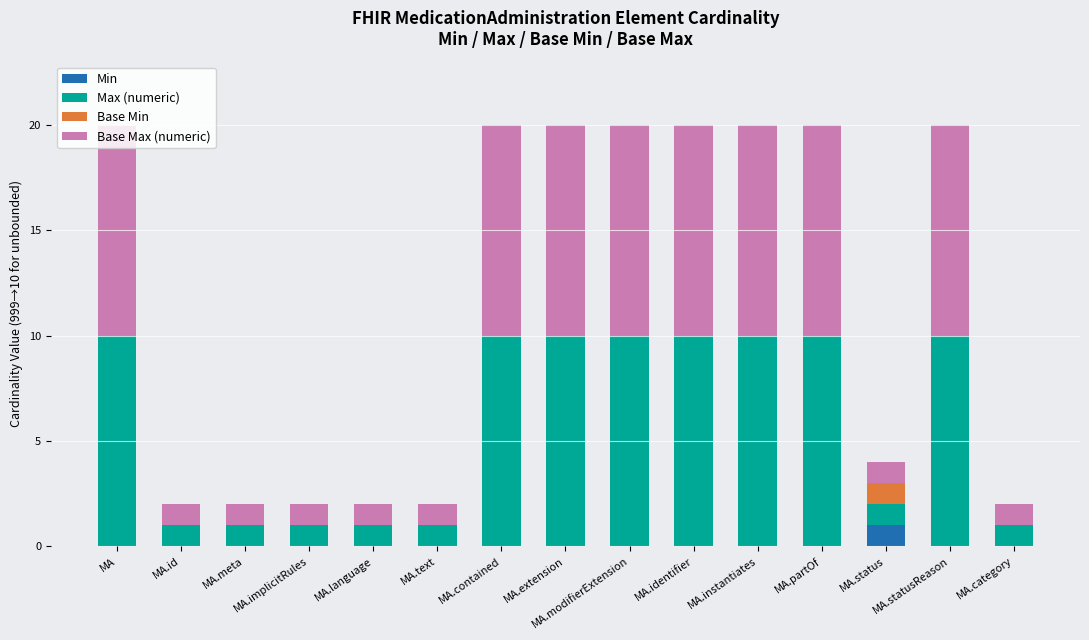

What is the total value across all series at MA.modifierExtension?

20